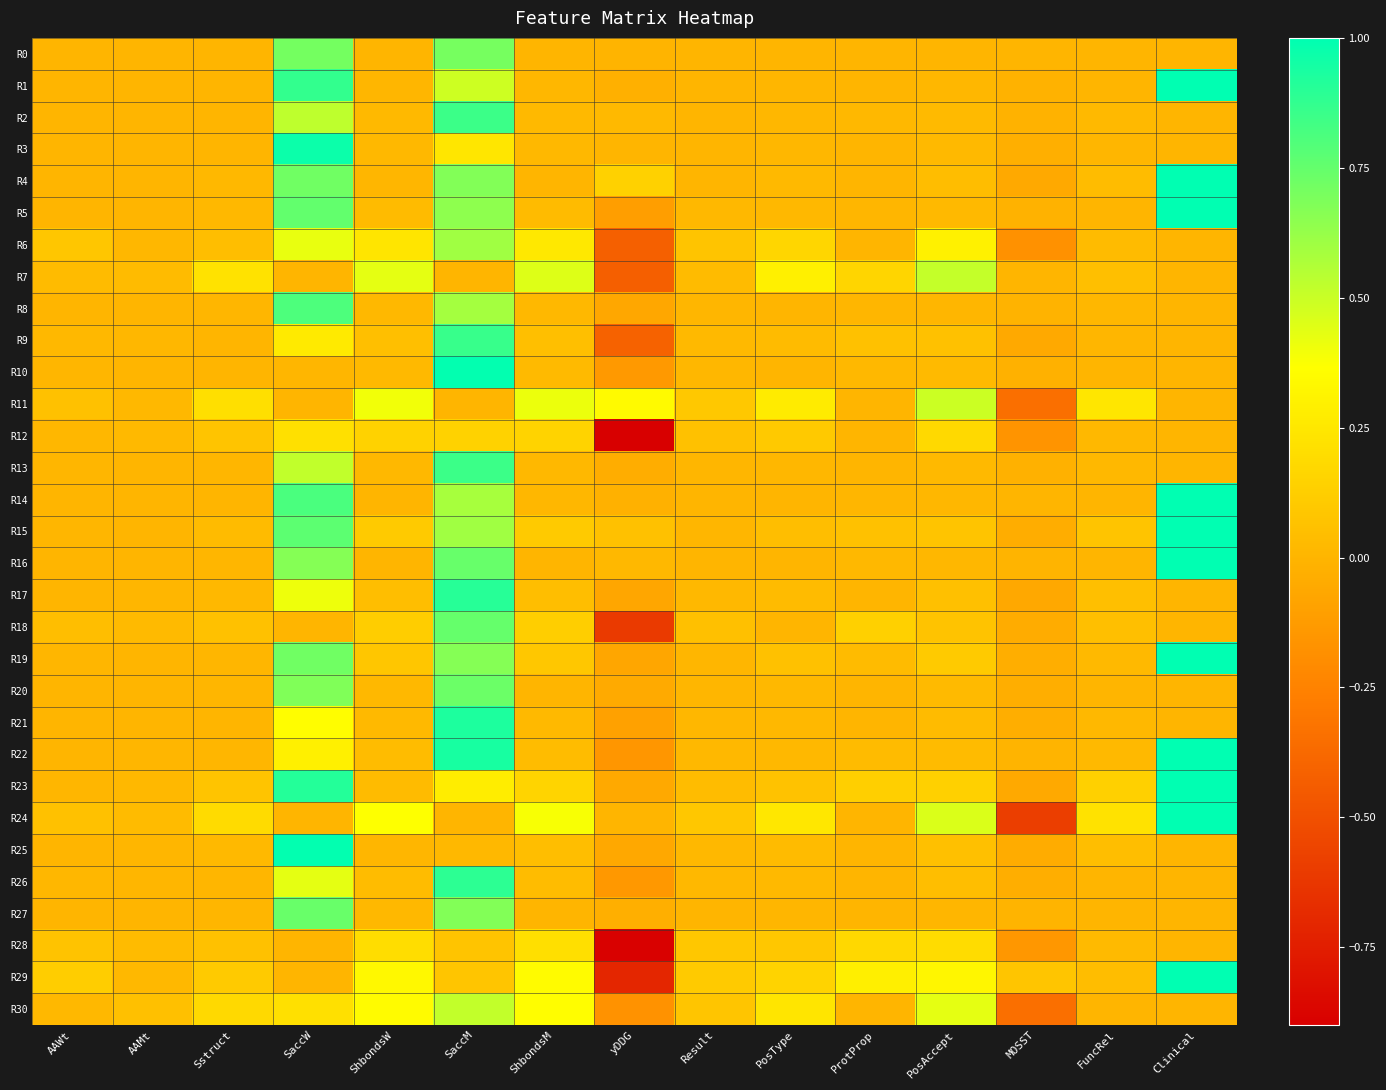

Reading left to right, extract all data points from this chart.

R0: AAWt=0.0	AAMt=0.0	Sstruct=0.0	SaccW=0.7	ShbondsW=0.0	SaccM=0.7	ShbondsM=0.0	yDDG=-0.0	Result=0.0	PosType=0.0	ProtProp=-0.0	PosAccept=0.0	MOSST=-0.0	FuncRel=0.0	Clinical=0.0
R1: AAWt=0.0	AAMt=0.0	Sstruct=0.0	SaccW=0.9	ShbondsW=0.0	SaccM=0.5	ShbondsM=0.0	yDDG=-0.0	Result=0.0	PosType=0.0	ProtProp=0.0	PosAccept=0.0	MOSST=-0.0	FuncRel=0.0	Clinical=1.0
R2: AAWt=0.0	AAMt=0.0	Sstruct=0.0	SaccW=0.5	ShbondsW=0.0	SaccM=0.8	ShbondsM=0.0	yDDG=0.0	Result=0.0	PosType=0.0	ProtProp=0.0	PosAccept=0.0	MOSST=-0.0	FuncRel=0.0	Clinical=0.0
R3: AAWt=0.0	AAMt=0.0	Sstruct=0.0	SaccW=1.0	ShbondsW=0.0	SaccM=0.2	ShbondsM=0.0	yDDG=0.0	Result=0.0	PosType=0.0	ProtProp=0.0	PosAccept=0.0	MOSST=-0.0	FuncRel=0.0	Clinical=0.0
R4: AAWt=0.0	AAMt=0.0	Sstruct=0.0	SaccW=0.7	ShbondsW=0.0	SaccM=0.7	ShbondsM=0.0	yDDG=0.1	Result=0.0	PosType=0.0	ProtProp=0.0	PosAccept=0.0	MOSST=-0.1	FuncRel=0.0	Clinical=1.0
R5: AAWt=0.0	AAMt=0.0	Sstruct=0.0	SaccW=0.8	ShbondsW=0.0	SaccM=0.6	ShbondsM=0.0	yDDG=-0.1	Result=0.0	PosType=0.0	ProtProp=0.0	PosAccept=0.0	MOSST=-0.0	FuncRel=0.0	Clinical=1.0
R6: AAWt=0.1	AAMt=0.0	Sstruct=0.0	SaccW=0.4	ShbondsW=0.2	SaccM=0.6	ShbondsM=0.3	yDDG=-0.4	Result=0.1	PosType=0.2	ProtProp=0.0	PosAccept=0.3	MOSST=-0.2	FuncRel=0.0	Clinical=0.0
R7: AAWt=0.0	AAMt=0.0	Sstruct=0.2	SaccW=0.0	ShbondsW=0.4	SaccM=0.0	ShbondsM=0.4	yDDG=-0.4	Result=0.0	PosType=0.3	ProtProp=0.2	PosAccept=0.5	MOSST=0.0	FuncRel=0.1	Clinical=0.0
R8: AAWt=0.0	AAMt=0.0	Sstruct=0.0	SaccW=0.8	ShbondsW=0.0	SaccM=0.6	ShbondsM=0.0	yDDG=-0.1	Result=0.0	PosType=0.0	ProtProp=0.0	PosAccept=0.0	MOSST=-0.0	FuncRel=0.0	Clinical=0.0
R9: AAWt=0.0	AAMt=0.0	Sstruct=0.0	SaccW=0.3	ShbondsW=0.1	SaccM=0.9	ShbondsM=0.1	yDDG=-0.4	Result=0.0	PosType=0.0	ProtProp=0.1	PosAccept=0.1	MOSST=-0.1	FuncRel=0.0	Clinical=0.0
R10: AAWt=0.0	AAMt=0.0	Sstruct=0.0	SaccW=0.0	ShbondsW=0.0	SaccM=1.0	ShbondsM=0.0	yDDG=-0.1	Result=0.0	PosType=0.0	ProtProp=0.0	PosAccept=0.0	MOSST=-0.0	FuncRel=0.0	Clinical=0.0
R11: AAWt=0.1	AAMt=0.0	Sstruct=0.2	SaccW=0.0	ShbondsW=0.4	SaccM=0.0	ShbondsM=0.4	yDDG=0.3	Result=0.1	PosType=0.3	ProtProp=0.0	PosAccept=0.5	MOSST=-0.3	FuncRel=0.2	Clinical=0.0
R12: AAWt=0.0	AAMt=0.0	Sstruct=0.1	SaccW=0.2	ShbondsW=0.1	SaccM=0.1	ShbondsM=0.2	yDDG=-0.9	Result=0.1	PosType=0.1	ProtProp=0.0	PosAccept=0.2	MOSST=-0.2	FuncRel=0.0	Clinical=0.0
R13: AAWt=0.0	AAMt=0.0	Sstruct=0.0	SaccW=0.5	ShbondsW=0.0	SaccM=0.9	ShbondsM=0.0	yDDG=-0.0	Result=0.0	PosType=0.0	ProtProp=0.0	PosAccept=0.0	MOSST=-0.0	FuncRel=0.0	Clinical=0.0
R14: AAWt=0.0	AAMt=0.0	Sstruct=0.0	SaccW=0.8	ShbondsW=0.0	SaccM=0.6	ShbondsM=0.0	yDDG=-0.0	Result=0.0	PosType=0.0	ProtProp=0.0	PosAccept=0.0	MOSST=0.0	FuncRel=0.0	Clinical=1.0
R15: AAWt=0.0	AAMt=0.0	Sstruct=0.0	SaccW=0.8	ShbondsW=0.1	SaccM=0.6	ShbondsM=0.1	yDDG=0.1	Result=0.0	PosType=0.0	ProtProp=0.1	PosAccept=0.1	MOSST=-0.0	FuncRel=0.1	Clinical=1.0
R16: AAWt=0.0	AAMt=0.0	Sstruct=0.0	SaccW=0.7	ShbondsW=0.0	SaccM=0.7	ShbondsM=0.0	yDDG=0.0	Result=0.0	PosType=0.0	ProtProp=0.0	PosAccept=0.0	MOSST=-0.0	FuncRel=0.0	Clinical=1.0
R17: AAWt=0.0	AAMt=0.0	Sstruct=0.0	SaccW=0.4	ShbondsW=0.0	SaccM=0.9	ShbondsM=0.0	yDDG=-0.1	Result=0.0	PosType=0.0	ProtProp=0.0	PosAccept=0.1	MOSST=-0.1	FuncRel=0.1	Clinical=0.0
R18: AAWt=0.0	AAMt=0.0	Sstruct=0.1	SaccW=0.0	ShbondsW=0.1	SaccM=0.7	ShbondsM=0.1	yDDG=-0.6	Result=0.1	PosType=0.0	ProtProp=0.1	PosAccept=0.1	MOSST=-0.0	FuncRel=0.1	Clinical=0.0
R19: AAWt=0.0	AAMt=0.0	Sstruct=0.0	SaccW=0.7	ShbondsW=0.1	SaccM=0.7	ShbondsM=0.1	yDDG=-0.1	Result=0.0	PosType=0.1	ProtProp=0.0	PosAccept=0.1	MOSST=-0.0	FuncRel=0.0	Clinical=1.0
R20: AAWt=0.0	AAMt=0.0	Sstruct=0.0	SaccW=0.7	ShbondsW=0.0	SaccM=0.7	ShbondsM=0.0	yDDG=-0.1	Result=0.0	PosType=0.0	ProtProp=0.0	PosAccept=0.0	MOSST=-0.0	FuncRel=0.0	Clinical=0.0
R21: AAWt=0.0	AAMt=0.0	Sstruct=0.0	SaccW=0.4	ShbondsW=0.0	SaccM=0.9	ShbondsM=0.0	yDDG=-0.1	Result=0.0	PosType=0.0	ProtProp=0.0	PosAccept=0.0	MOSST=-0.0	FuncRel=0.0	Clinical=0.0
R22: AAWt=0.0	AAMt=0.0	Sstruct=0.0	SaccW=0.3	ShbondsW=0.0	SaccM=0.9	ShbondsM=0.0	yDDG=-0.2	Result=0.0	PosType=0.0	ProtProp=0.0	PosAccept=0.0	MOSST=-0.0	FuncRel=0.0	Clinical=1.0
R23: AAWt=0.0	AAMt=0.0	Sstruct=0.1	SaccW=0.9	ShbondsW=0.0	SaccM=0.3	ShbondsM=0.2	yDDG=-0.1	Result=0.0	PosType=0.1	ProtProp=0.1	PosAccept=0.1	MOSST=-0.1	FuncRel=0.1	Clinical=1.0
R24: AAWt=0.1	AAMt=0.0	Sstruct=0.2	SaccW=0.0	ShbondsW=0.4	SaccM=0.0	ShbondsM=0.4	yDDG=0.0	Result=0.1	PosType=0.2	ProtProp=0.0	PosAccept=0.5	MOSST=-0.6	FuncRel=0.2	Clinical=1.0
R25: AAWt=0.0	AAMt=0.0	Sstruct=0.0	SaccW=1.0	ShbondsW=0.0	SaccM=0.0	ShbondsM=0.0	yDDG=-0.1	Result=0.0	PosType=0.0	ProtProp=0.0	PosAccept=0.1	MOSST=-0.0	FuncRel=0.0	Clinical=0.0
R26: AAWt=0.0	AAMt=0.0	Sstruct=0.0	SaccW=0.4	ShbondsW=0.0	SaccM=0.9	ShbondsM=0.0	yDDG=-0.1	Result=0.0	PosType=0.0	ProtProp=0.0	PosAccept=0.0	MOSST=-0.0	FuncRel=0.0	Clinical=0.0
R27: AAWt=0.0	AAMt=0.0	Sstruct=0.0	SaccW=0.7	ShbondsW=0.0	SaccM=0.7	ShbondsM=0.0	yDDG=-0.0	Result=0.0	PosType=0.0	ProtProp=0.0	PosAccept=0.0	MOSST=-0.0	FuncRel=0.0	Clinical=0.0
R28: AAWt=0.1	AAMt=0.0	Sstruct=0.1	SaccW=0.0	ShbondsW=0.2	SaccM=0.1	ShbondsM=0.2	yDDG=-0.9	Result=0.1	PosType=0.1	ProtProp=0.2	PosAccept=0.2	MOSST=-0.1	FuncRel=0.0	Clinical=0.0
R29: AAWt=0.1	AAMt=0.0	Sstruct=0.1	SaccW=0.0	ShbondsW=0.3	SaccM=0.1	ShbondsM=0.3	yDDG=-0.7	Result=0.1	PosType=0.1	ProtProp=0.3	PosAccept=0.3	MOSST=0.1	FuncRel=0.0	Clinical=1.0
R30: AAWt=0.0	AAMt=0.1	Sstruct=0.2	SaccW=0.2	ShbondsW=0.3	SaccM=0.5	ShbondsM=0.4	yDDG=-0.2	Result=0.1	PosType=0.2	ProtProp=0.0	PosAccept=0.4	MOSST=-0.3	FuncRel=0.0	Clinical=0.0